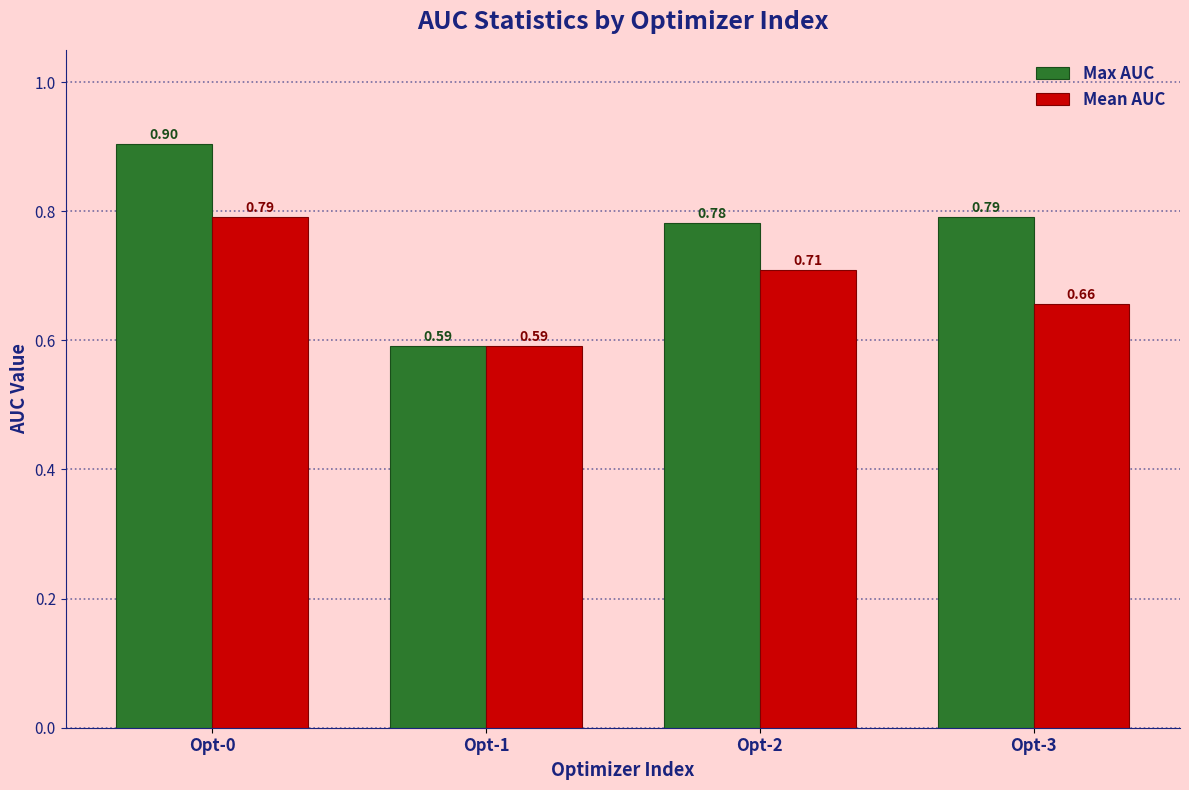

Rank the series by their average value, from lowest to highest.

Mean AUC, Max AUC